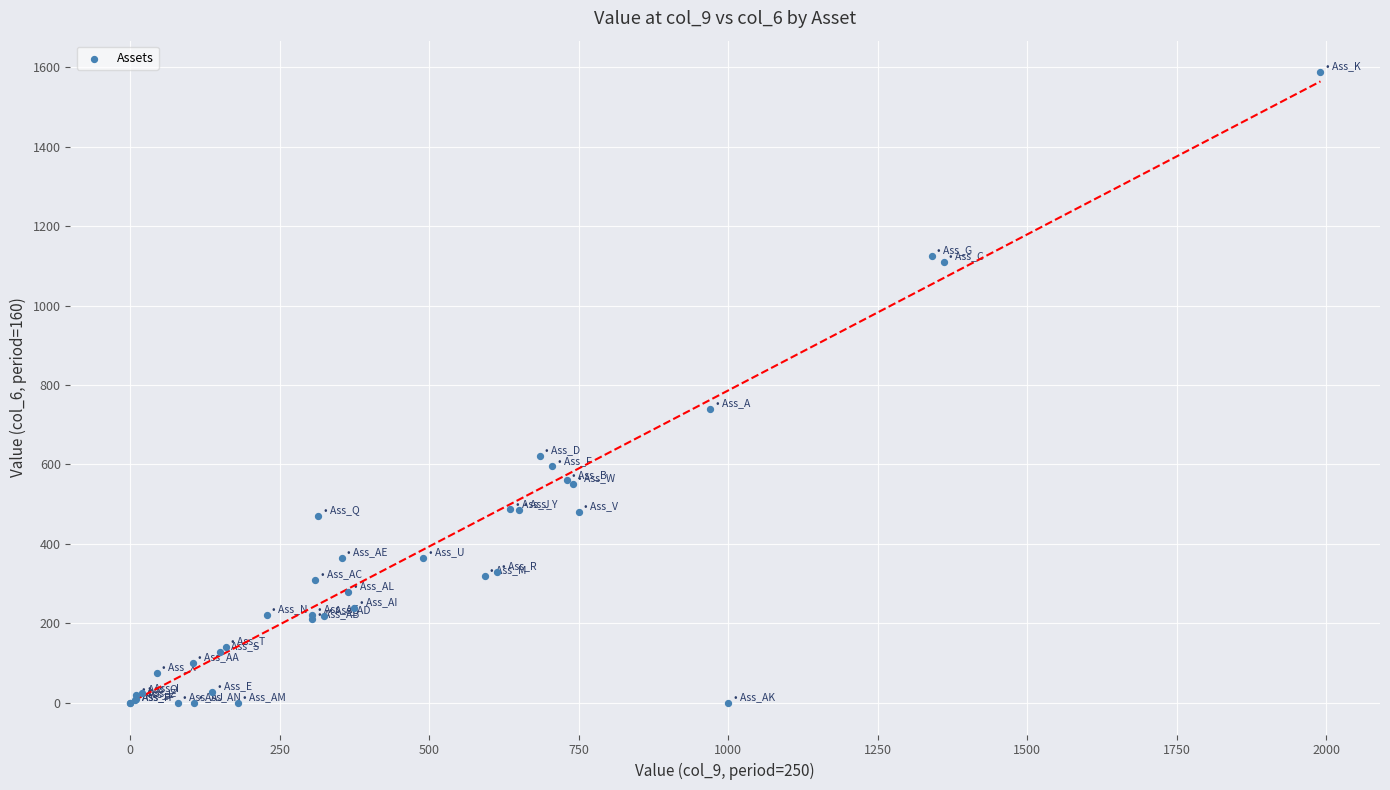

What Y value in the scatter plot is closest to 793?

740.0